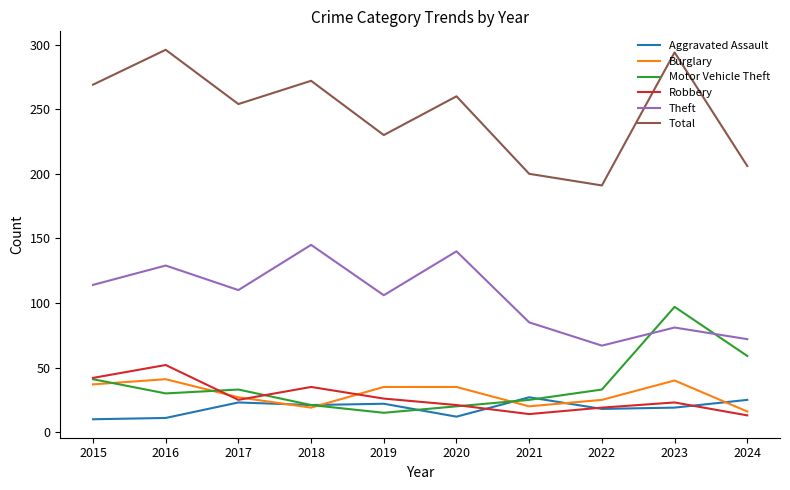

What is the total value across all series at 2016?

559